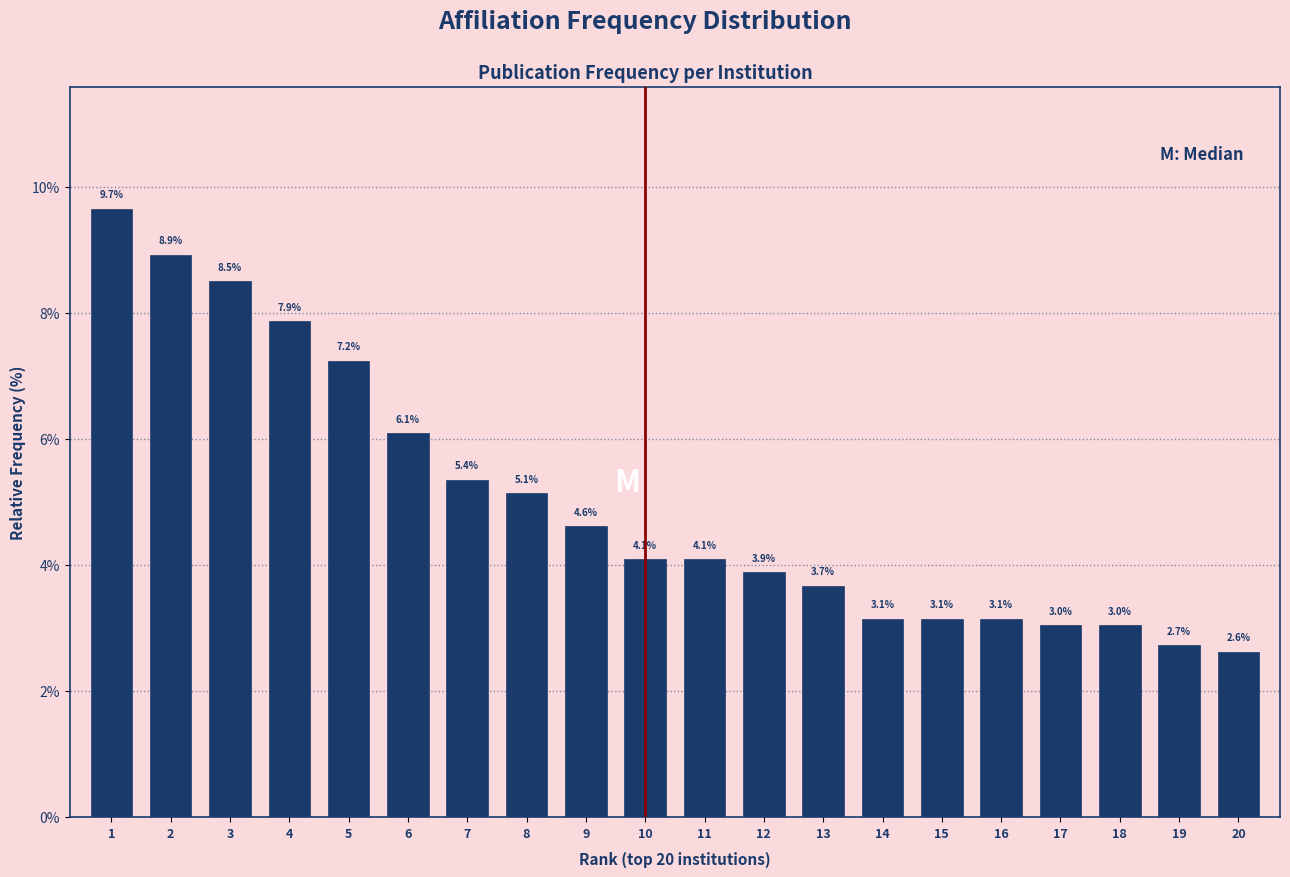

Reading left to right, transcribe all the data shown in this chart.

1=9.7	2=8.9	3=8.5	4=7.9	5=7.2	6=6.1	7=5.4	8=5.1	9=4.6	10=4.1	11=4.1	12=3.9	13=3.7	14=3.1	15=3.1	16=3.1	17=3.0	18=3.0	19=2.7	20=2.6